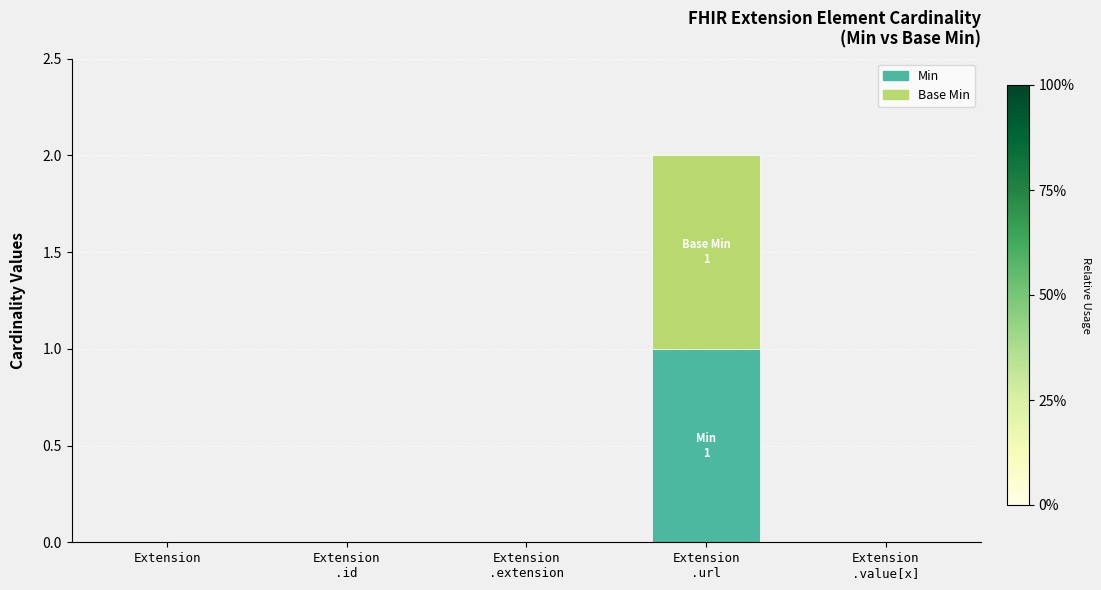

The value of Min at Extension is 0. True or false?

True